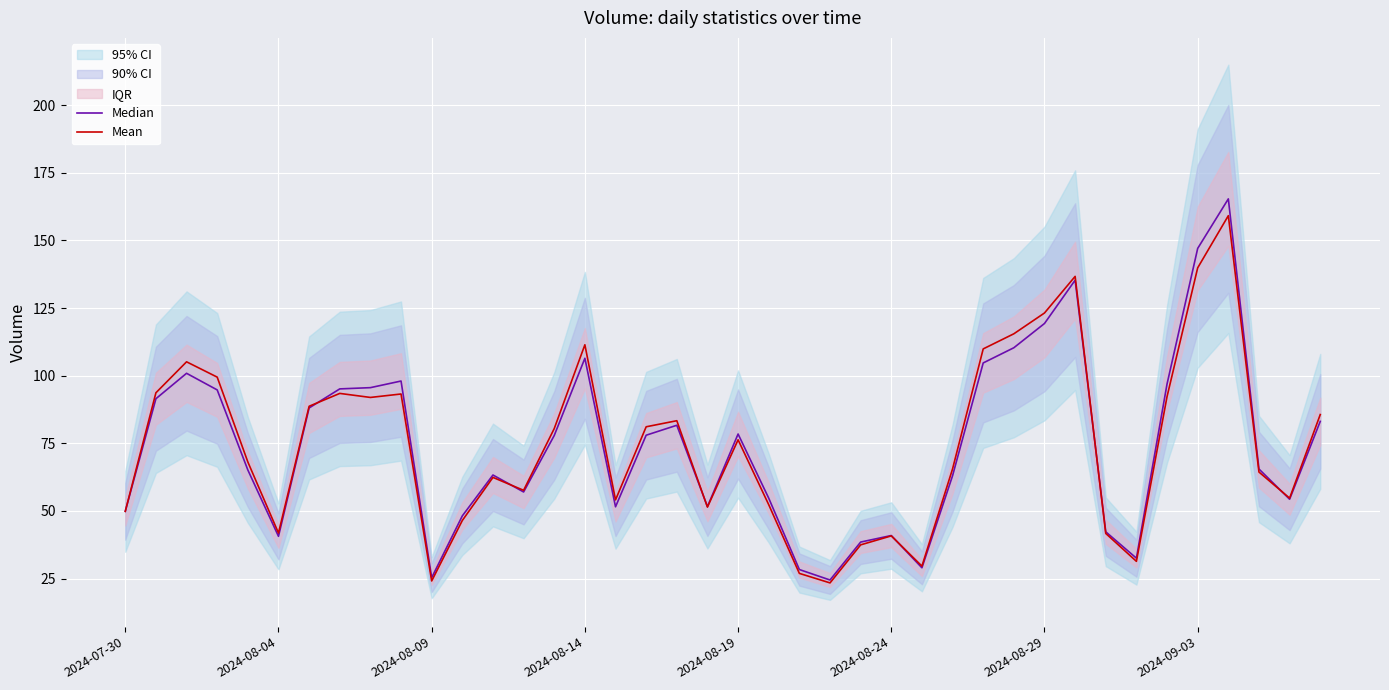

At which category is the sum across all series the highest?

36